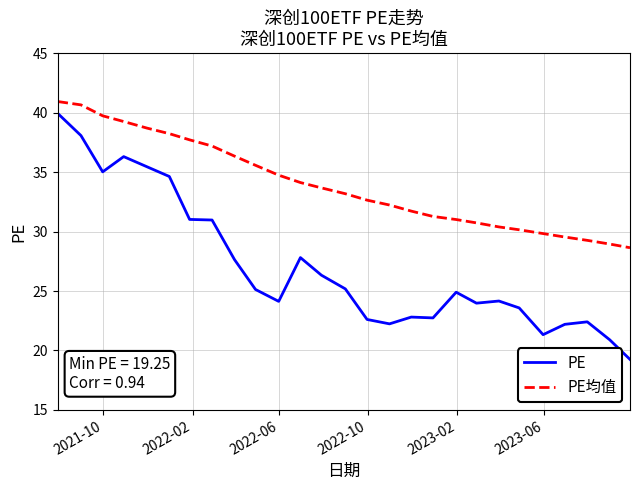

True or false: PE均值 and PE cross at least once.

False